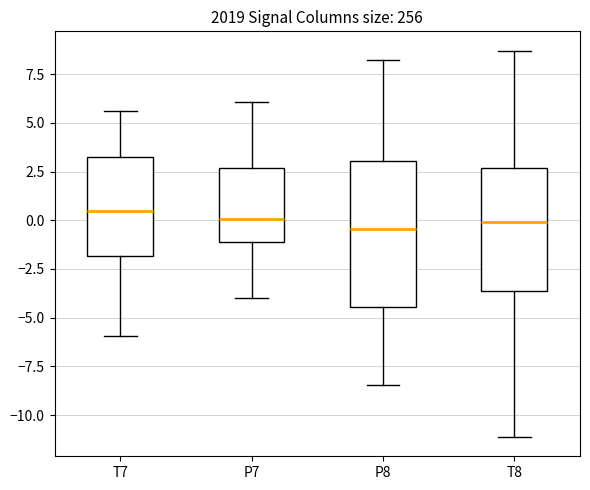

Reading left to right, read every box against the y-axis: the position of its median line, the range the box covers, and the ends of its whiskers. The values are not printed on the chart, so give them approximately, as read against the axis.

T7: median 0.5, box -2.0 to 3.0, whiskers -6.0 to 5.5
P7: median 0.0, box -1.0 to 2.5, whiskers -4.0 to 6.0
P8: median -0.5, box -4.5 to 3.0, whiskers -8.5 to 8.0
T8: median 0.0, box -3.5 to 2.5, whiskers -11.0 to 8.5